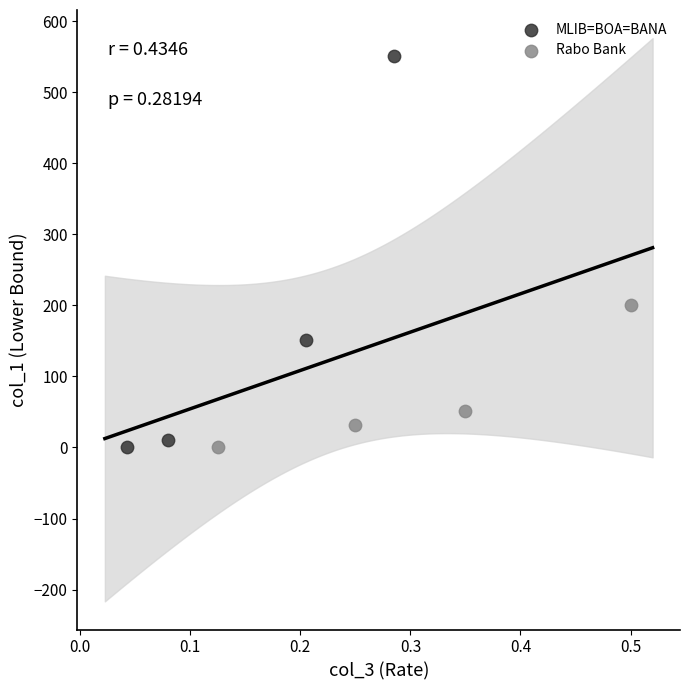

Which series contains the highest Y value?

MLIB=BOA=BANA